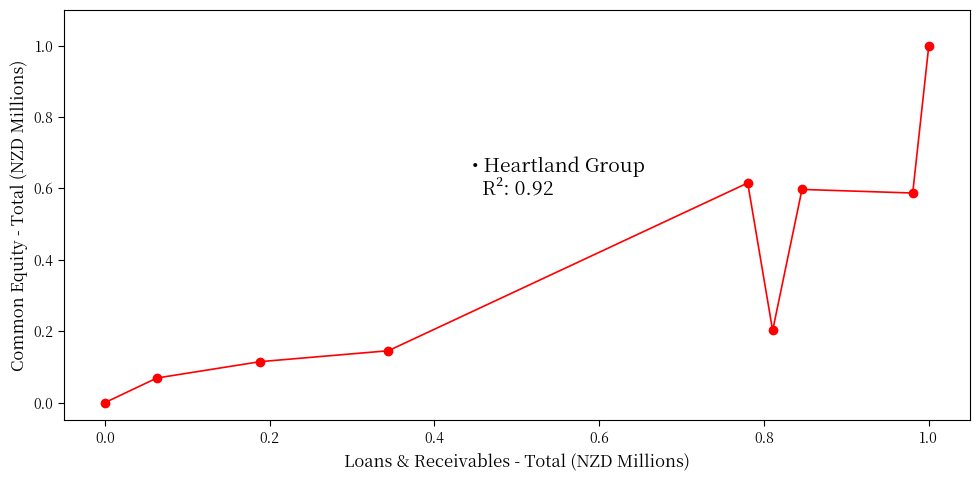

What is the greatest value displayed?

1.0